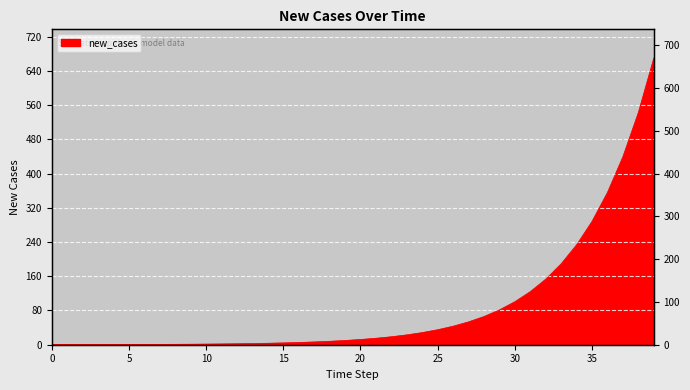

Rank the categories by value from lowest to highest.

0, 1, 2, 3, 4, 5, 6, 7, 8, 9, 10, 11, 12, 13, 14, 15, 16, 17, 18, 19, 20, 21, 22, 23, 24, 25, 26, 27, 28, 29, 30, 31, 32, 33, 34, 35, 36, 37, 38, 39